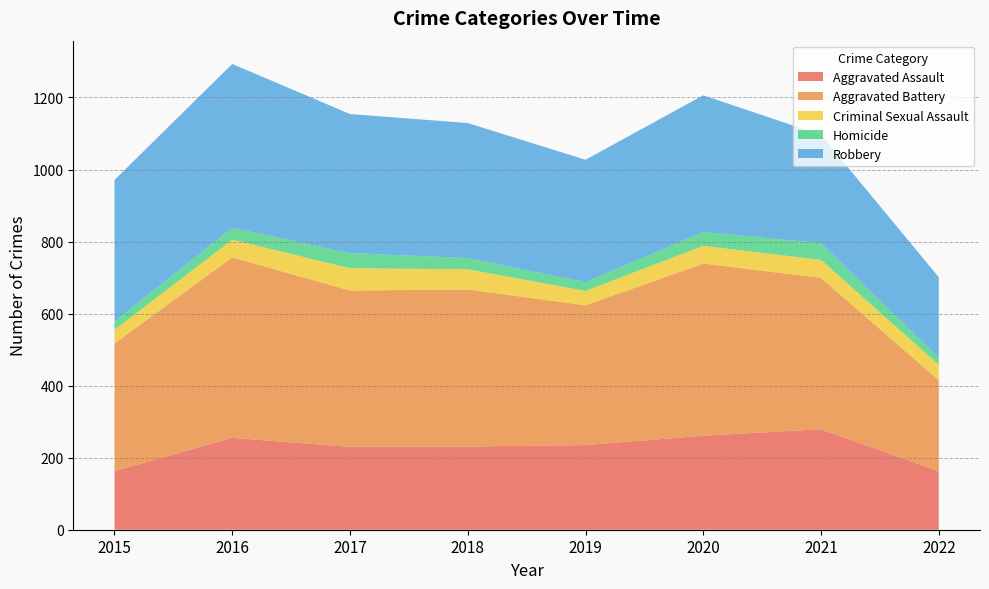

Reading right to left, extract all data points from this chart.

Aggravated Assault: 162	279	261	235	231	230	255	163
Aggravated Battery: 253	420	478	388	436	434	501	354
Criminal Sexual Assault: 43	50	49	40	56	62	49	38
Homicide: 19	46	39	24	31	42	33	23
Robbery: 224	301	379	340	375	386	455	393